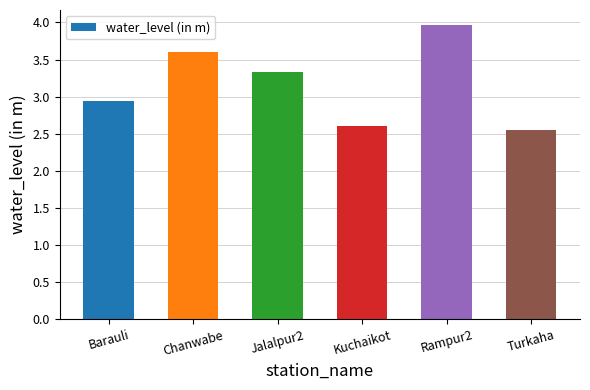

At which category does the chart reach its minimum across all series?

Turkaha